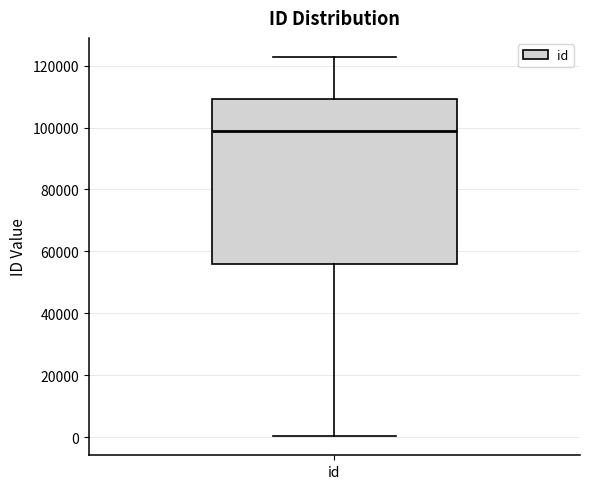

Where does the median line of the box for id sit on the y-axis? The values are not printed on the chart, so give them approximately, as read against the axis.

98000